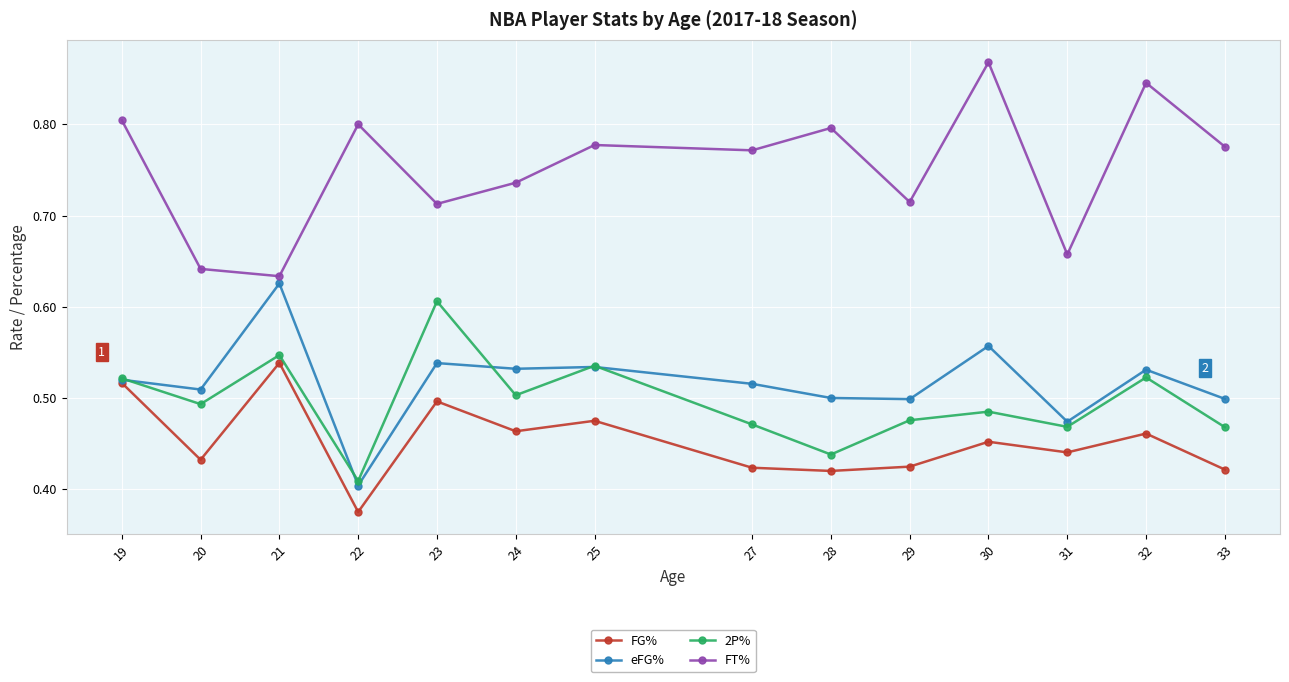

Which category has the lowest value in the FT% series?

21